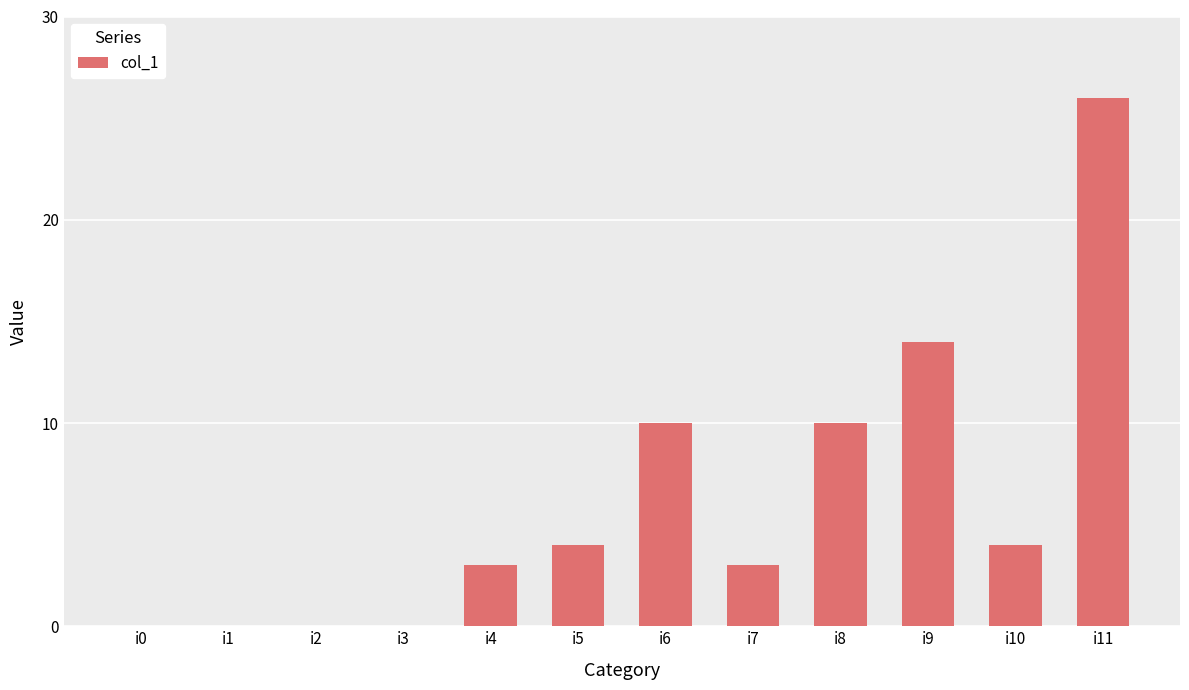

What is the sum of all values?

74